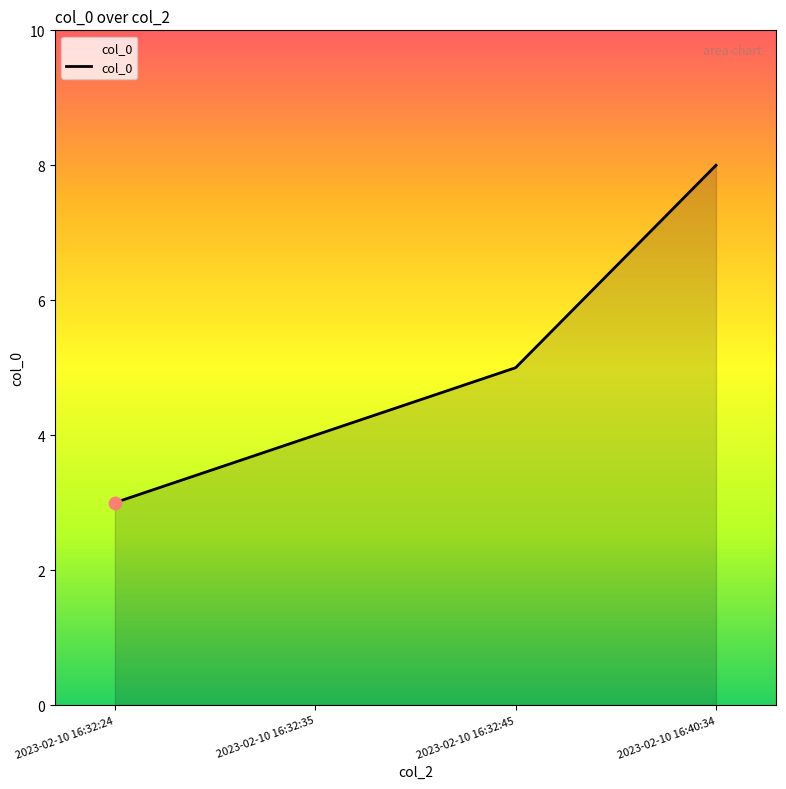

Which has a higher value, 2023-02-10 16:32:35 or 2023-02-10 16:32:24?

2023-02-10 16:32:35